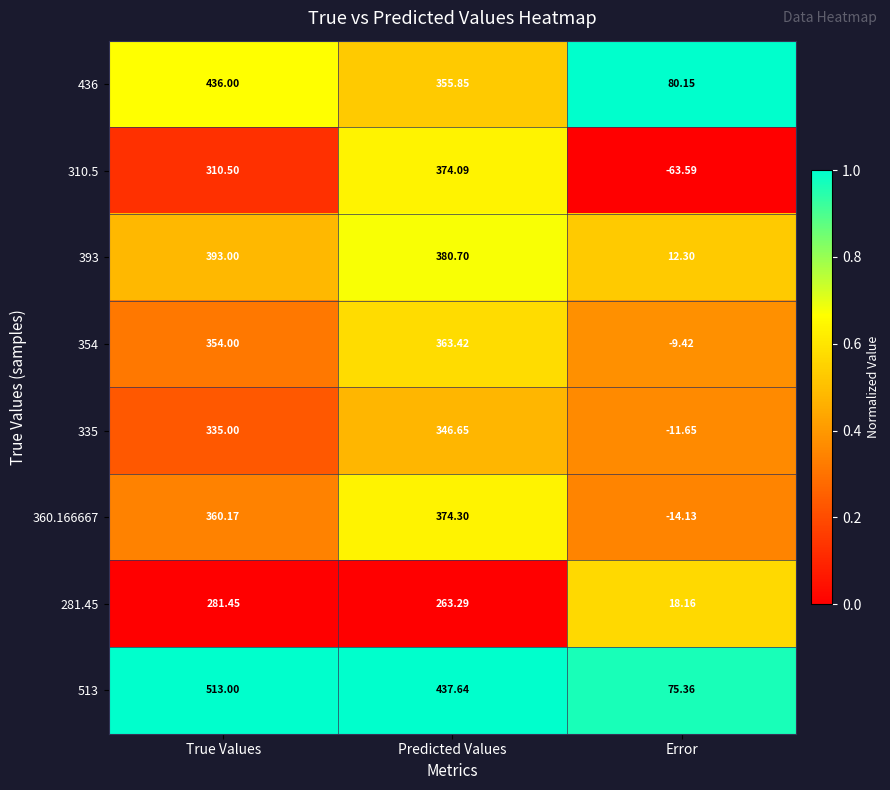

At which label does 393 reach its minimum?

Error